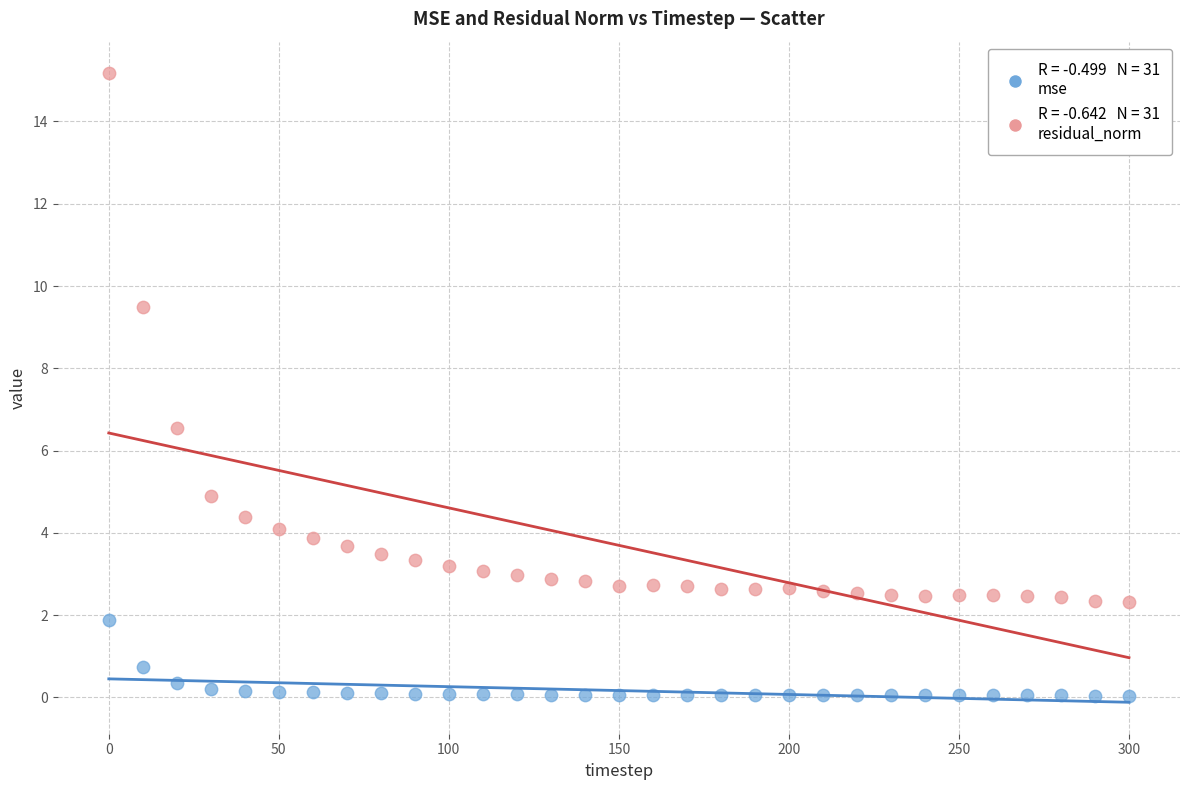

Across all data points, what is the range of X values (max minus min)?

300.0